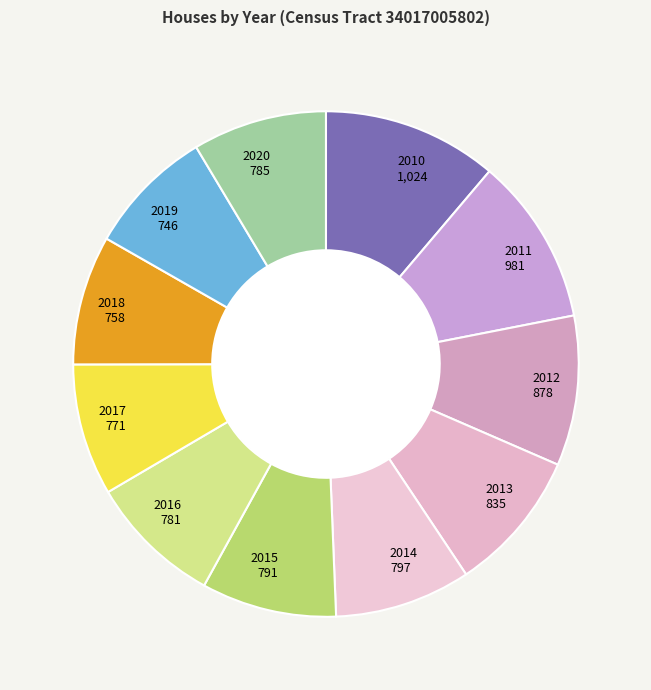

The 2015 slice represents 2% of the pie. True or false?

False